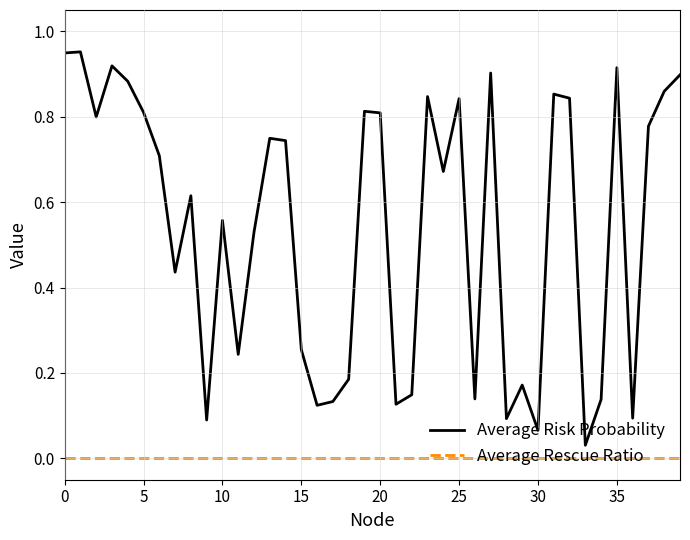

What are all the series names shown in the legend?

Average Risk Probability, Average Rescue Ratio